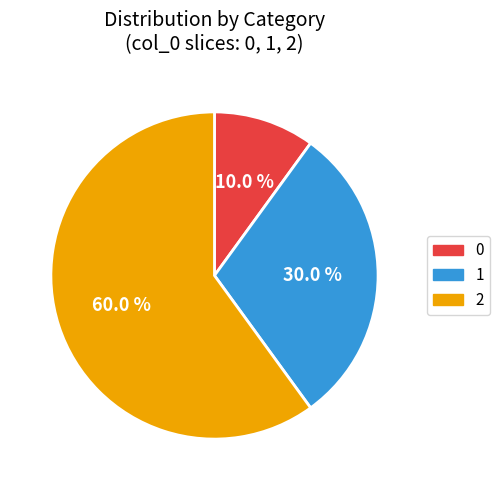

Between 0 and 2, which is larger?

2